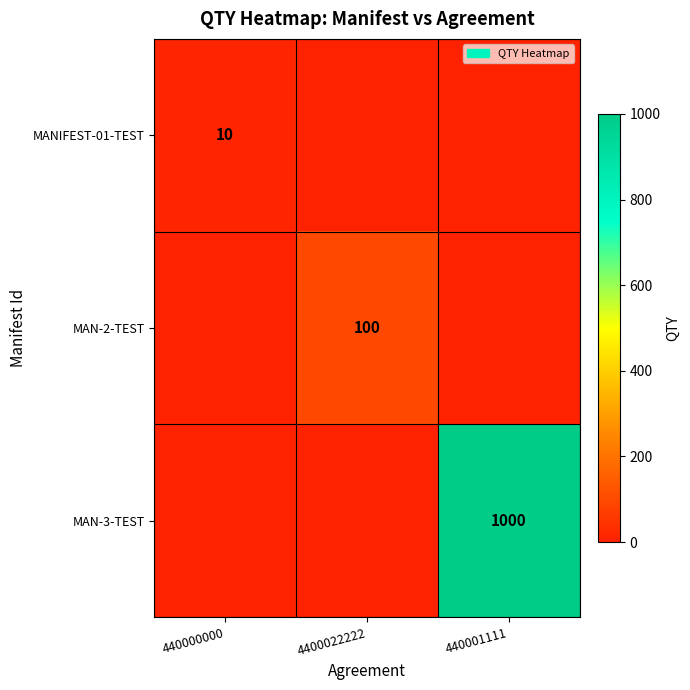

What is the greatest value displayed?

1000